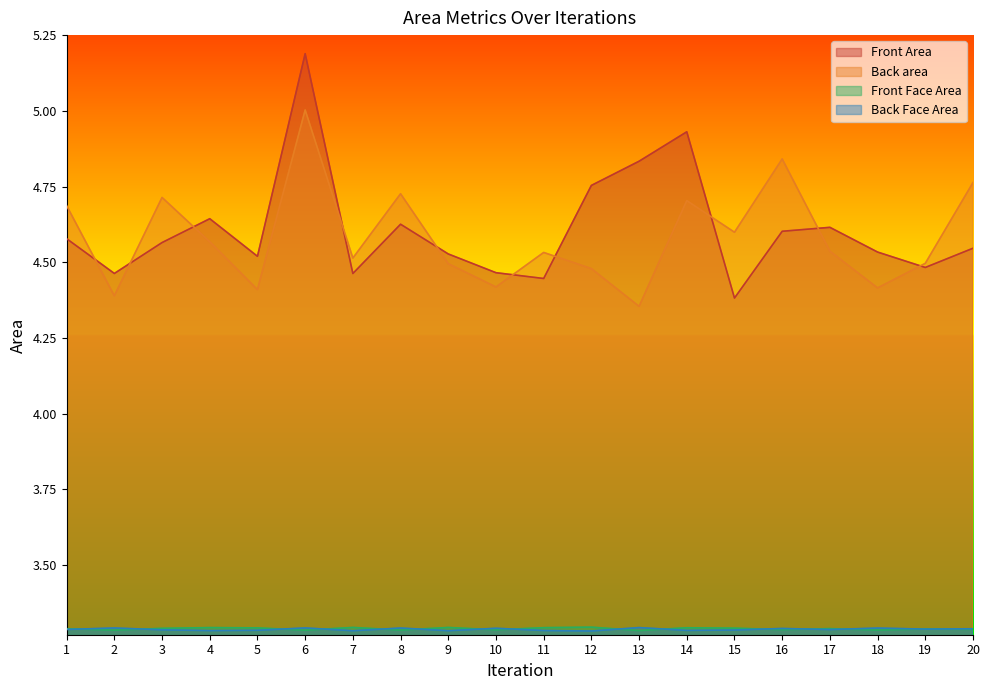

Is the value of Back area at 11 greater than the value of Front Face Area at 13?

Yes